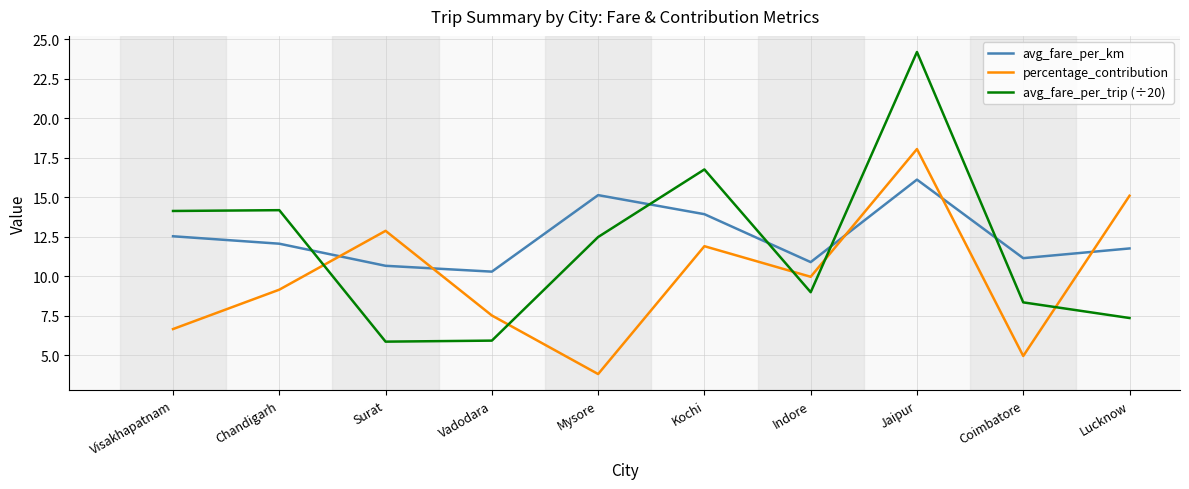

Which series has the widest spread of values?

avg_fare_per_trip (÷20)